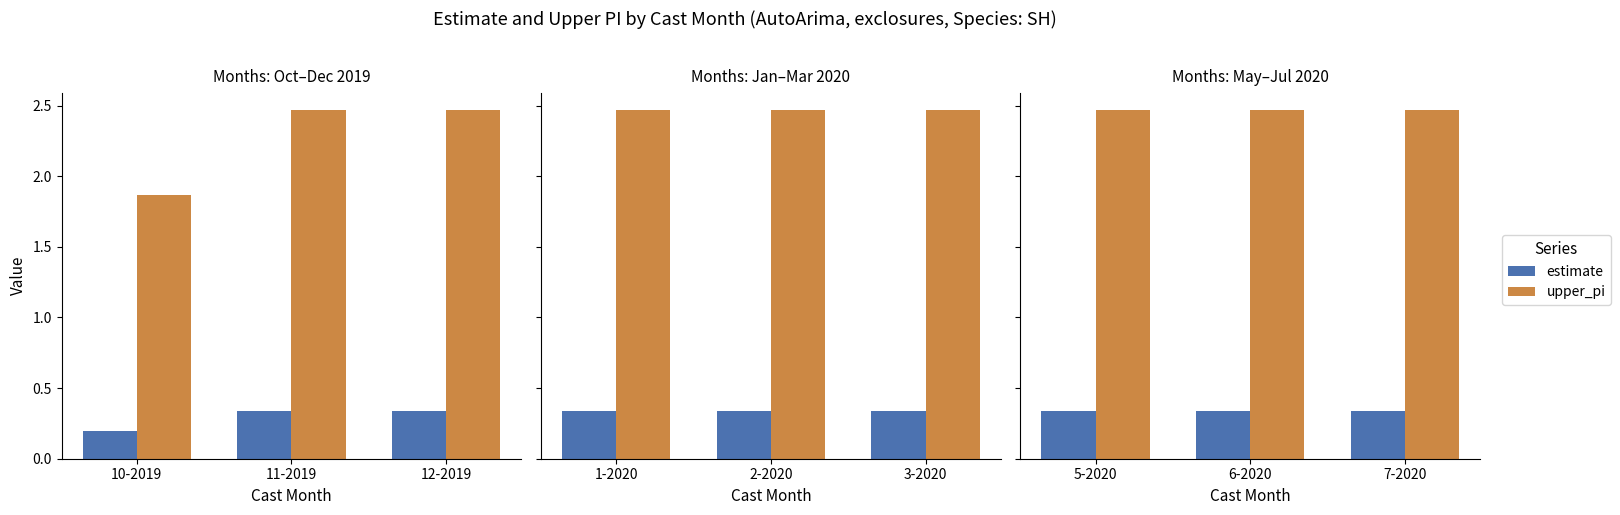

Is it true that estimate equals 0.3 at 6-2020?

True